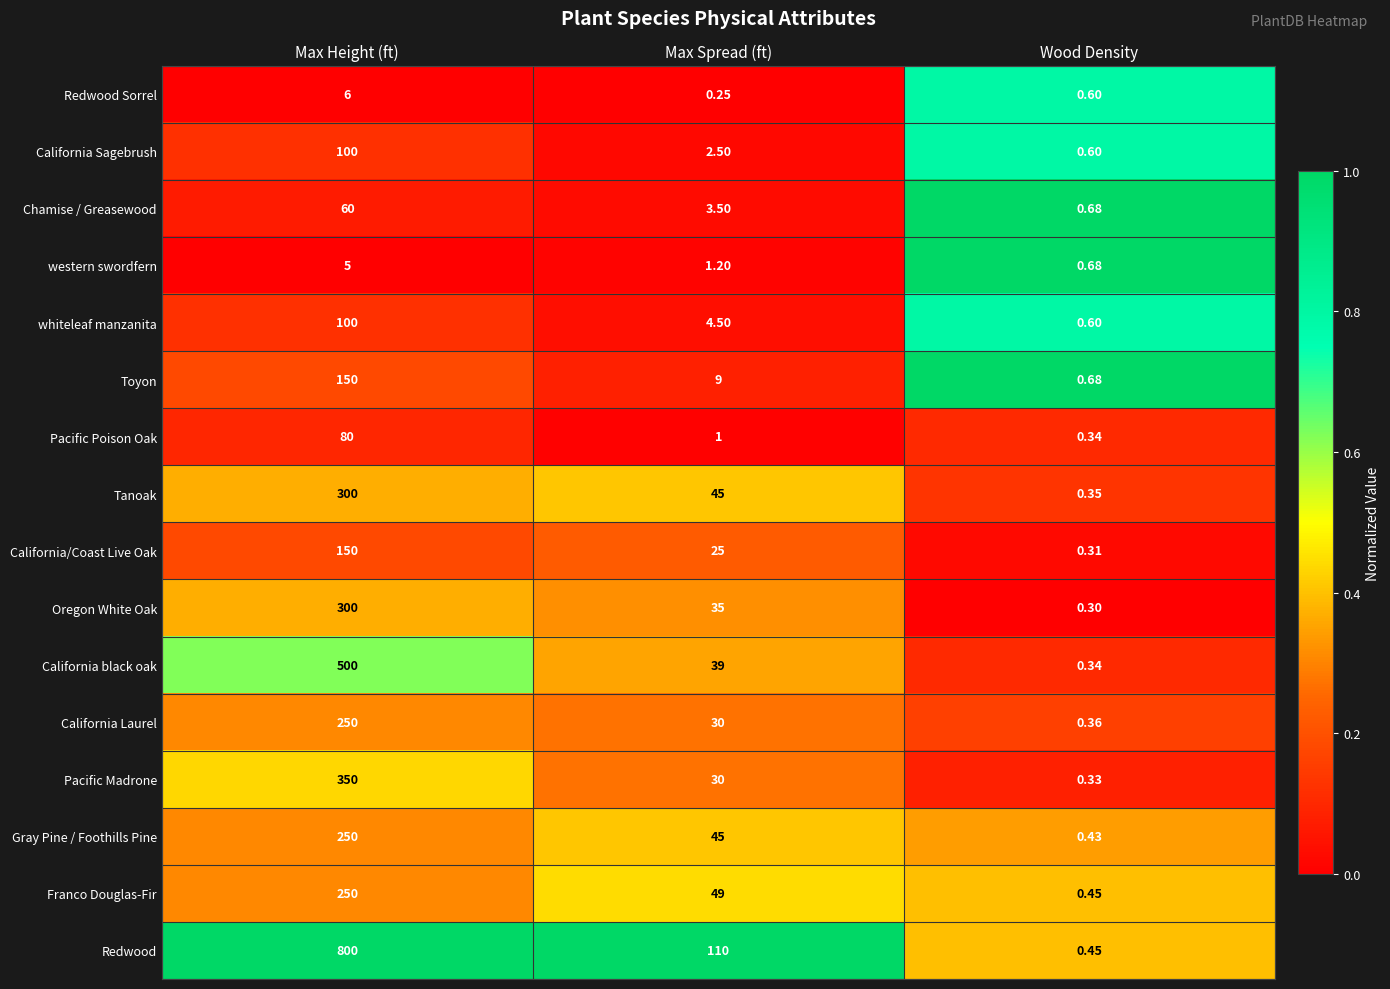

What is the maximum value shown in the chart?

800.0